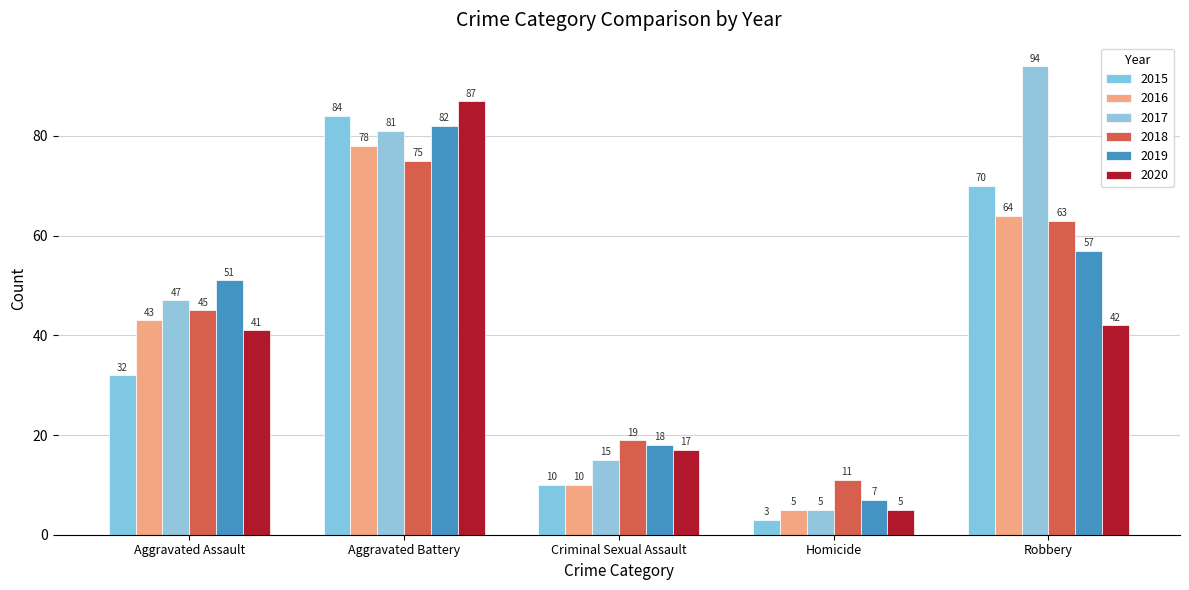

Reading right to left, list all the values displayed in this chart.

2015: Robbery=70	Homicide=3	Criminal Sexual Assault=10	Aggravated Battery=84	Aggravated Assault=32
2016: Robbery=64	Homicide=5	Criminal Sexual Assault=10	Aggravated Battery=78	Aggravated Assault=43
2017: Robbery=94	Homicide=5	Criminal Sexual Assault=15	Aggravated Battery=81	Aggravated Assault=47
2018: Robbery=63	Homicide=11	Criminal Sexual Assault=19	Aggravated Battery=75	Aggravated Assault=45
2019: Robbery=57	Homicide=7	Criminal Sexual Assault=18	Aggravated Battery=82	Aggravated Assault=51
2020: Robbery=42	Homicide=5	Criminal Sexual Assault=17	Aggravated Battery=87	Aggravated Assault=41